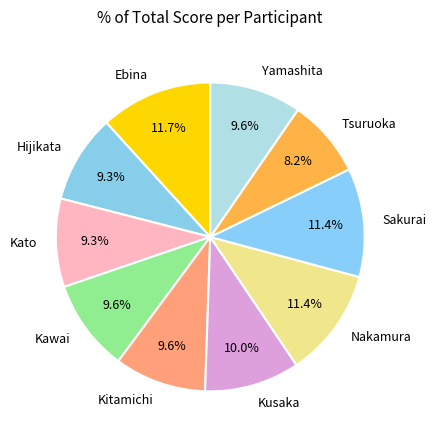

What percentage is the Tsuruoka slice, to the nearest percent?

8%